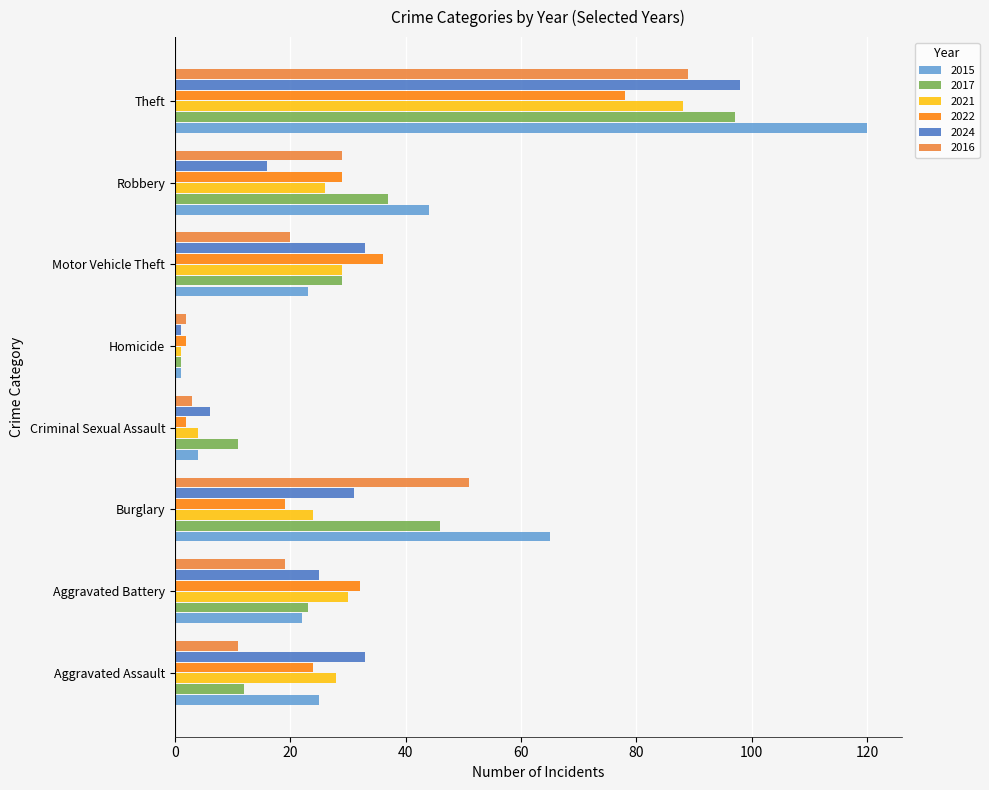

Is it true that 2016 equals 11 at Aggravated Assault?

True